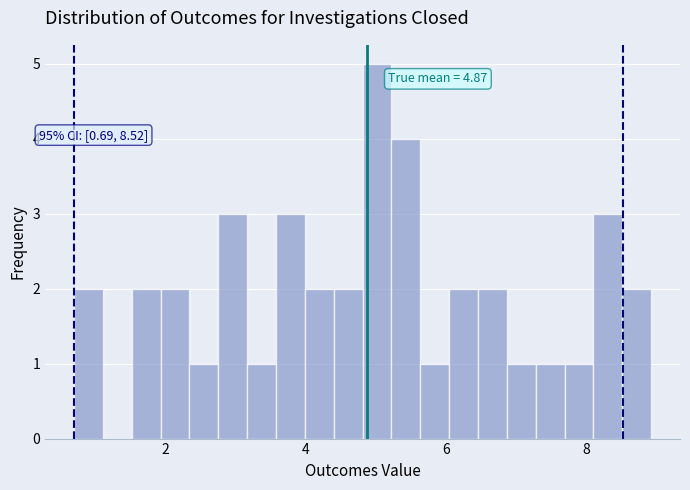

Read against the x-axis, roughly where is the centre of the tallest bar?

5.0